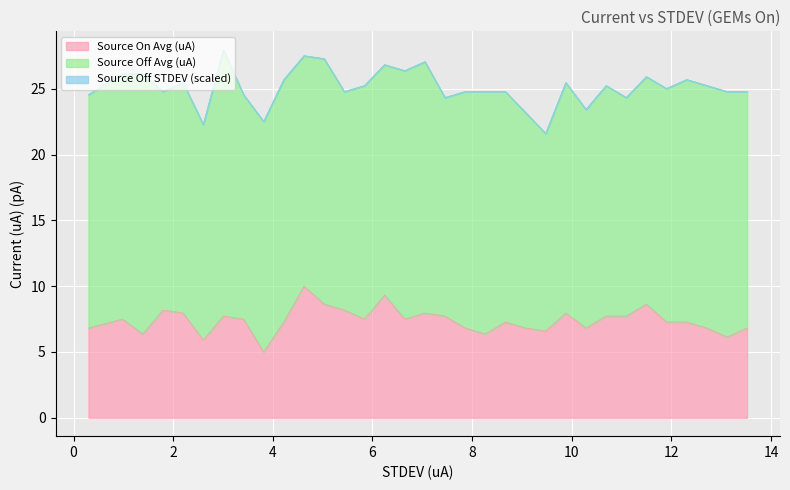

What is the highest value of the Source On Avg (uA) series?

10.0